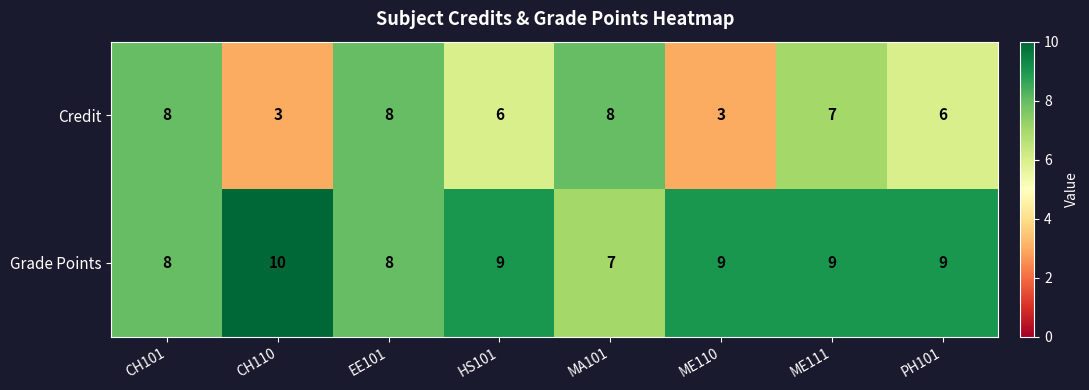

Count the number of categories in the chart.

8